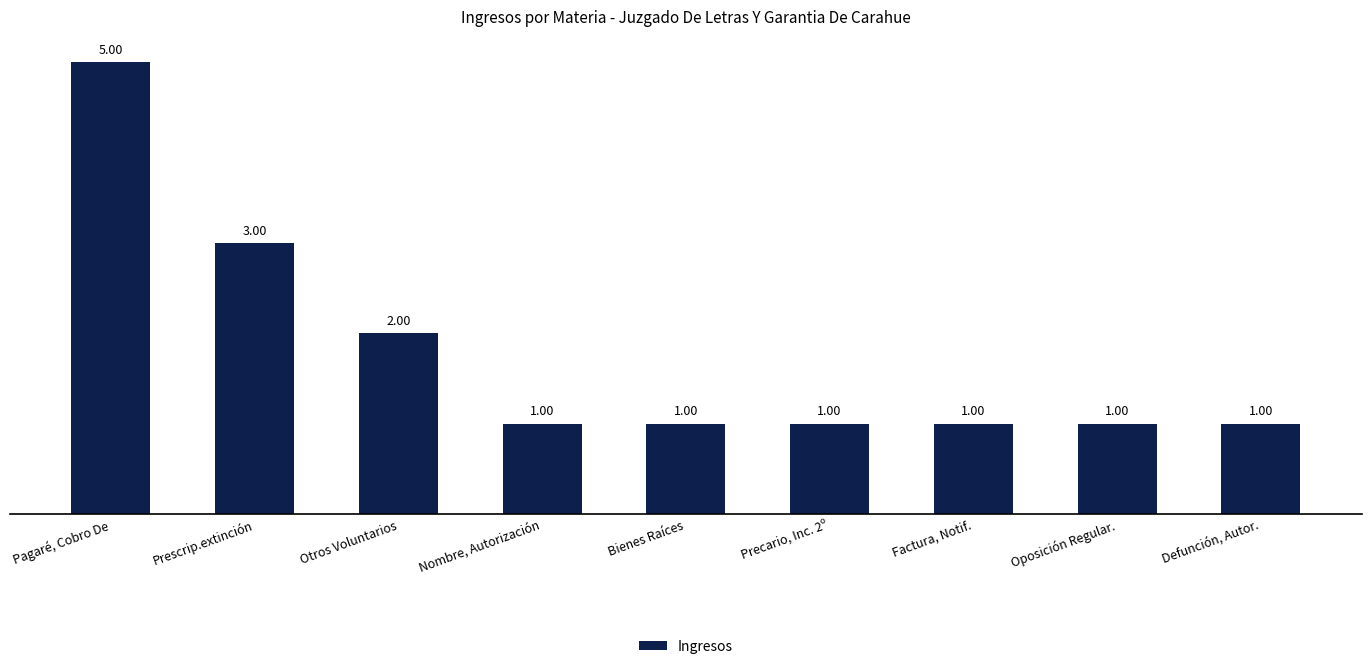

Which category has the highest value across all series?

Pagaré, Cobro De